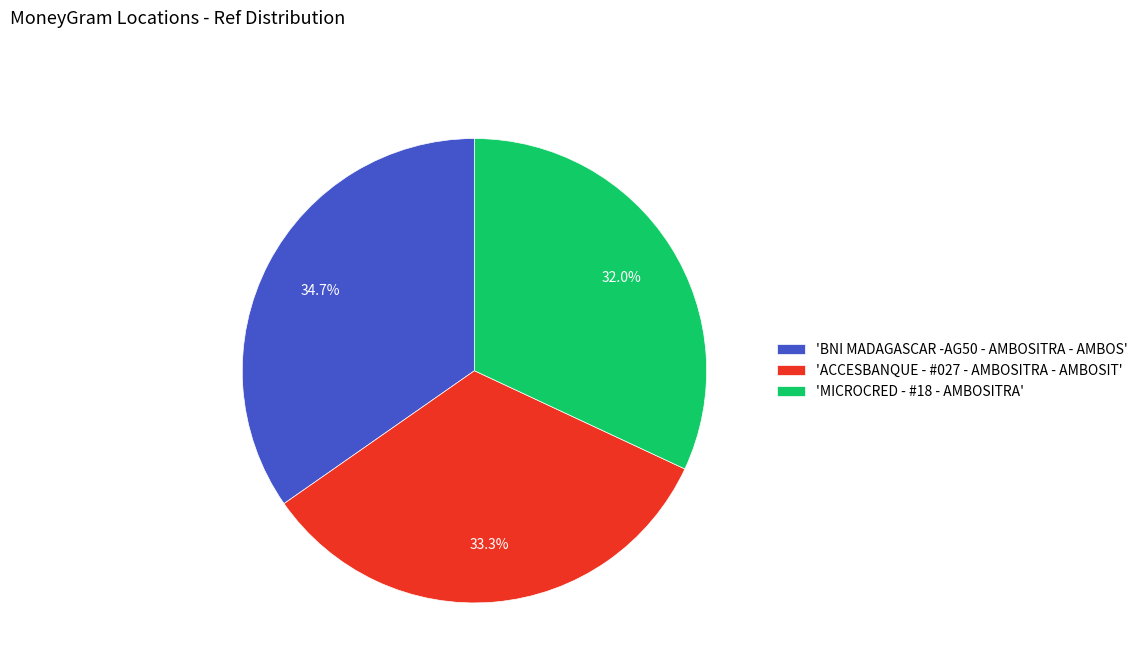

To the nearest percent, what is the average slice percentage?

33%